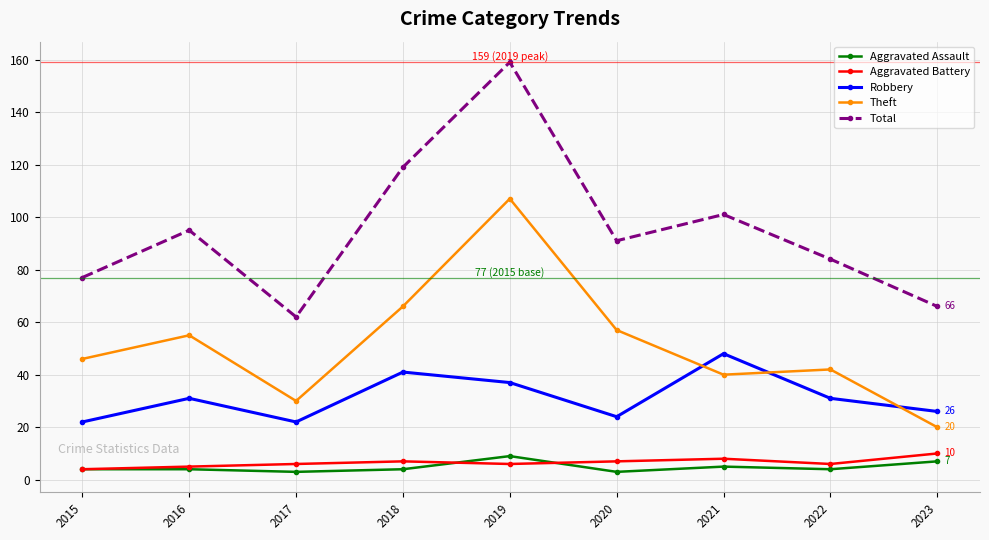

How many data points does each series have?

9